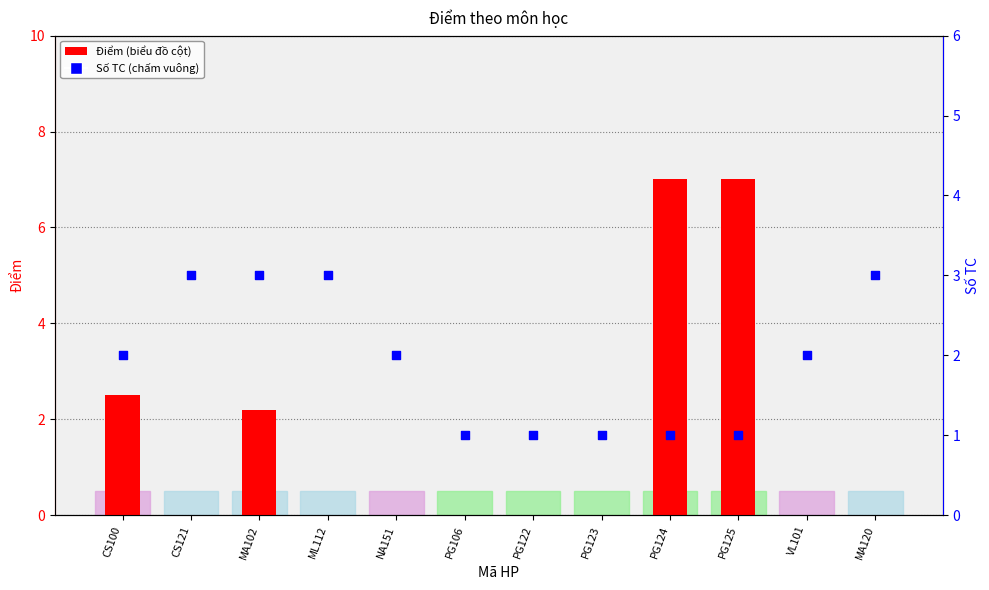

Which series contains the lowest Y value?

Điểm